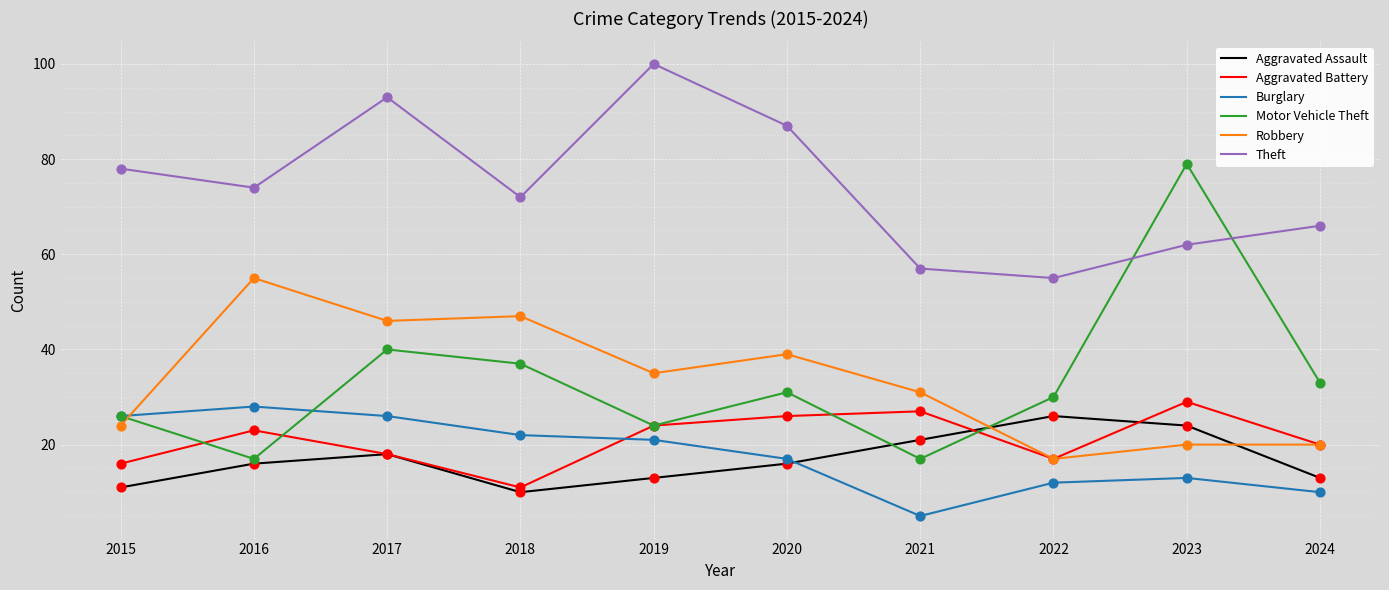

What are all the series names shown in the legend?

Aggravated Assault, Aggravated Battery, Burglary, Motor Vehicle Theft, Robbery, Theft